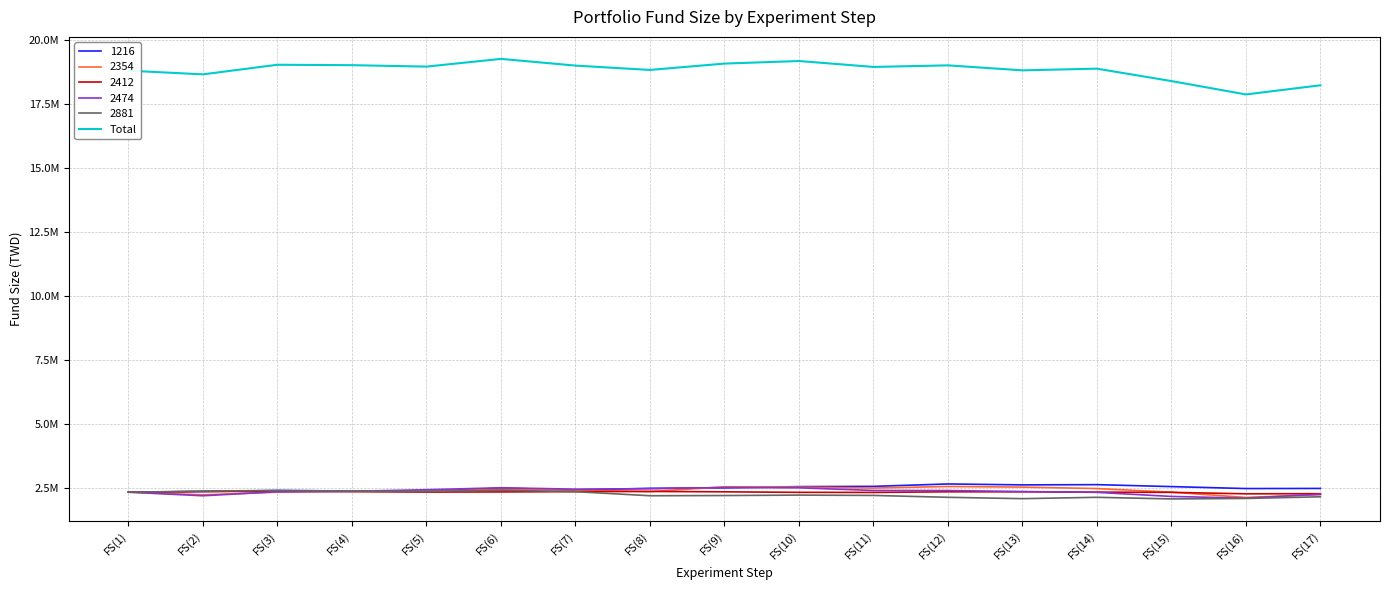

Which label corresponds to the smallest value in the chart?

FS(16)